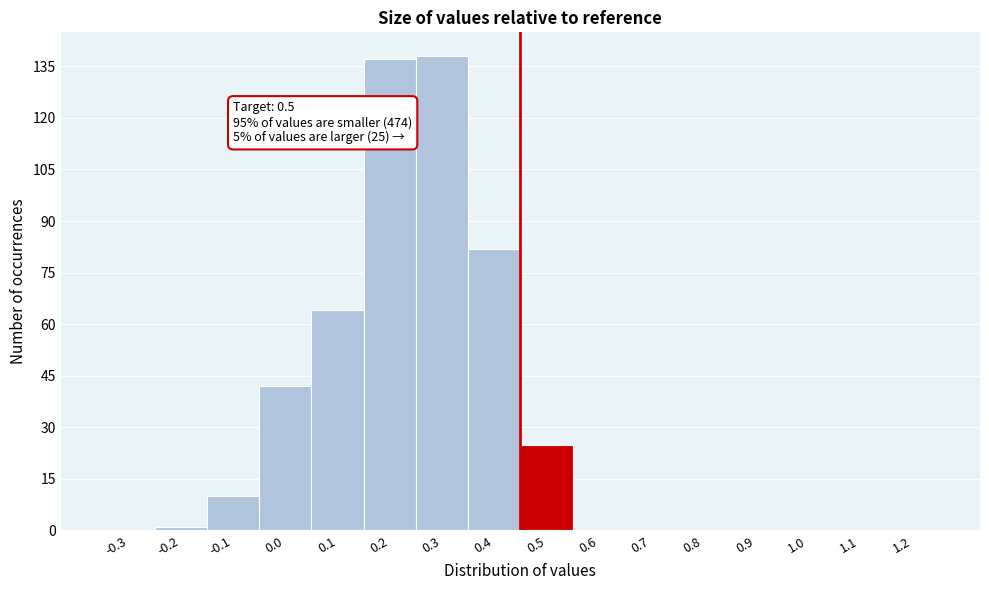

Reading right to left, what are all the values shown in this chart?

1.2=0	1.1=0	1.0=0	0.9=0	0.8=0	0.7=0	0.6=0	0.5=25	0.4=82	0.3=138	0.2=137	0.1=64	0.0=42	-0.1=10	-0.2=1	-0.3=0